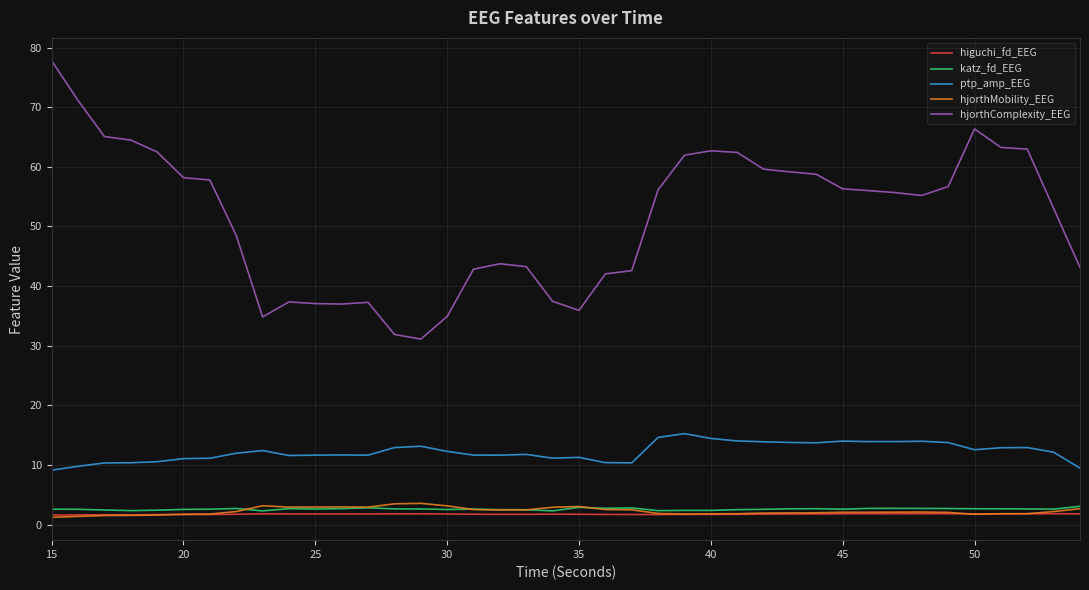

What is the minimum value for hjorthComplexity_EEG?

31.1